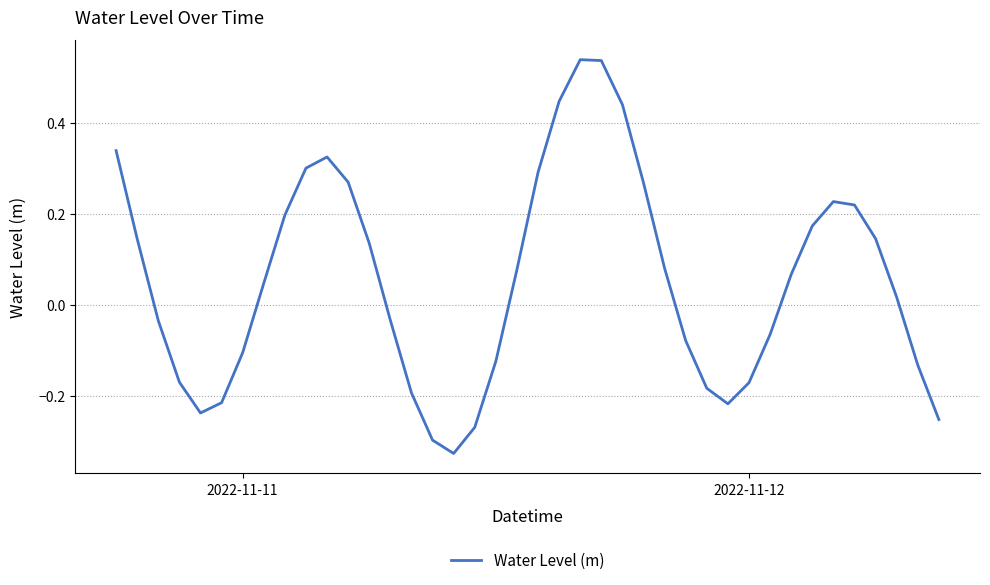

Does the chart have visible grid lines?

Yes